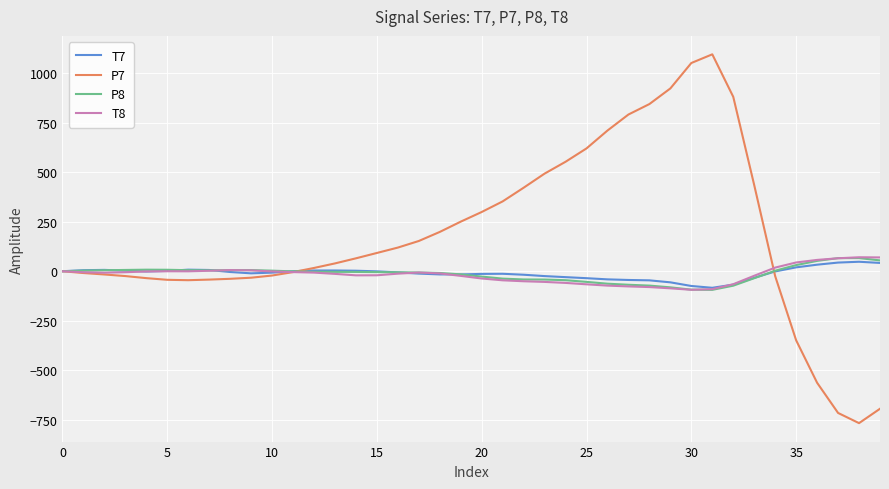

What is the highest value of the P8 series?

66.4